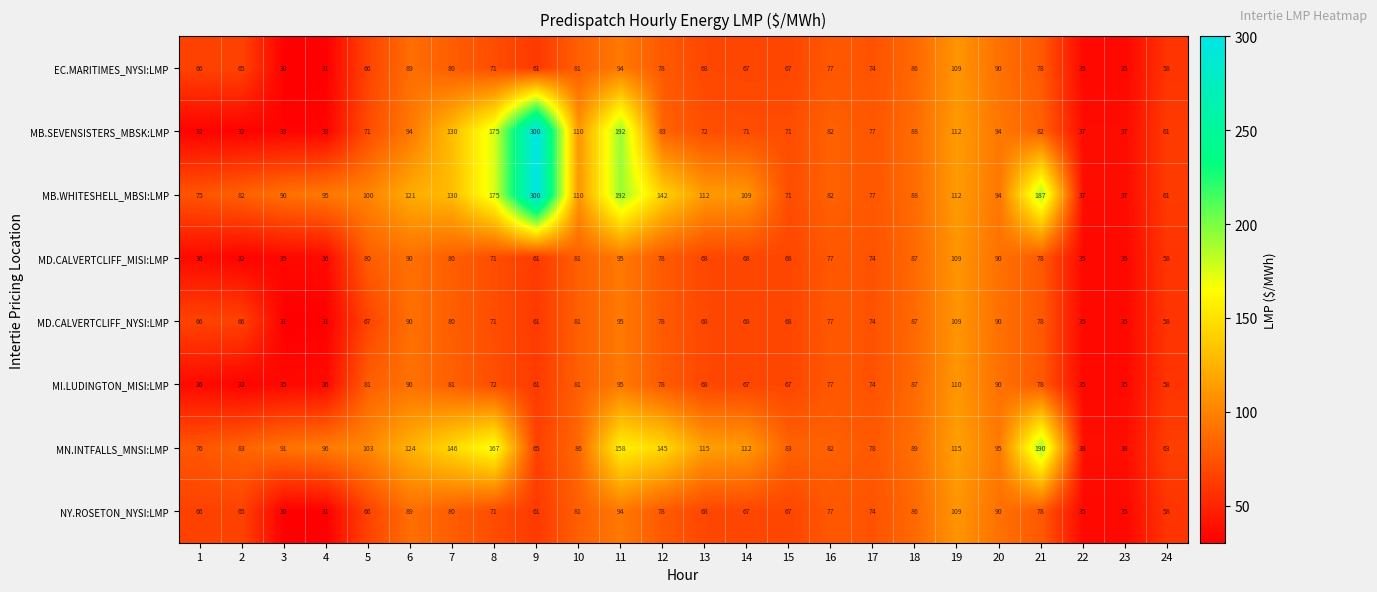

Which category has the lowest value in the EC.MARITIMES_NYSI:LMP series?

3